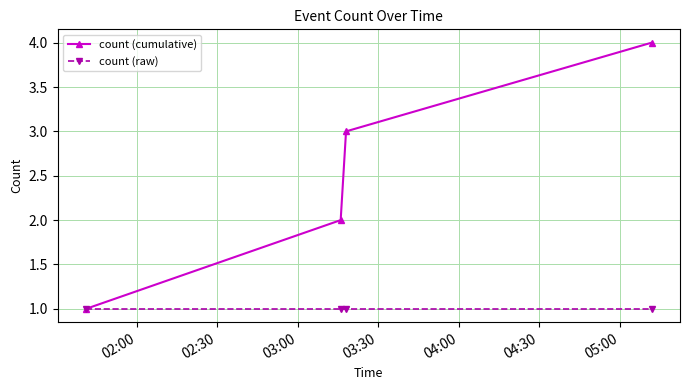

Does the chart display data point markers on the line(s)?

Yes